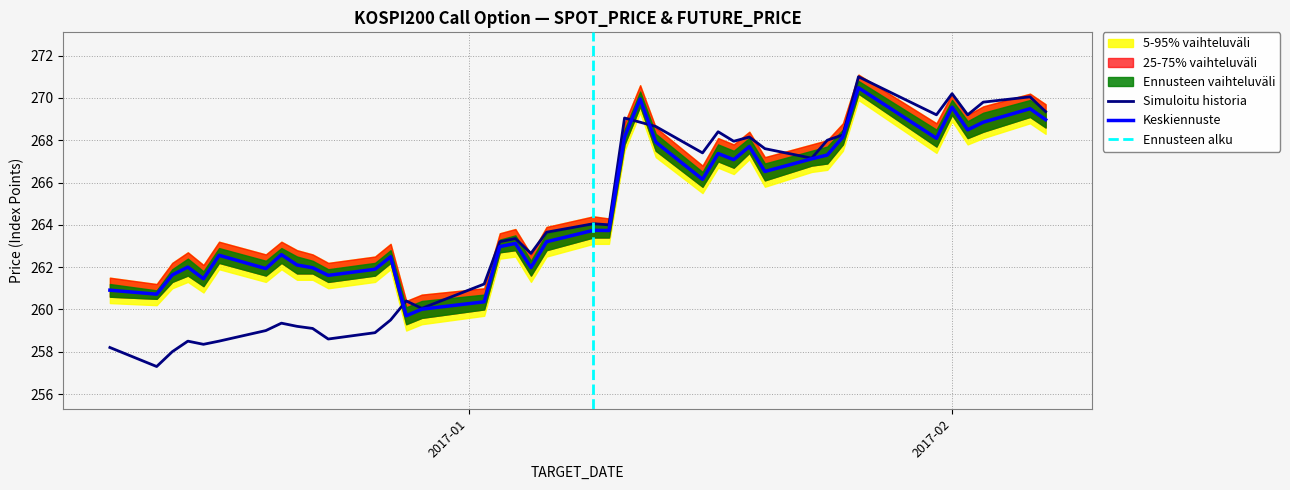

What is the minimum value for Simuloitu historia?

257.3